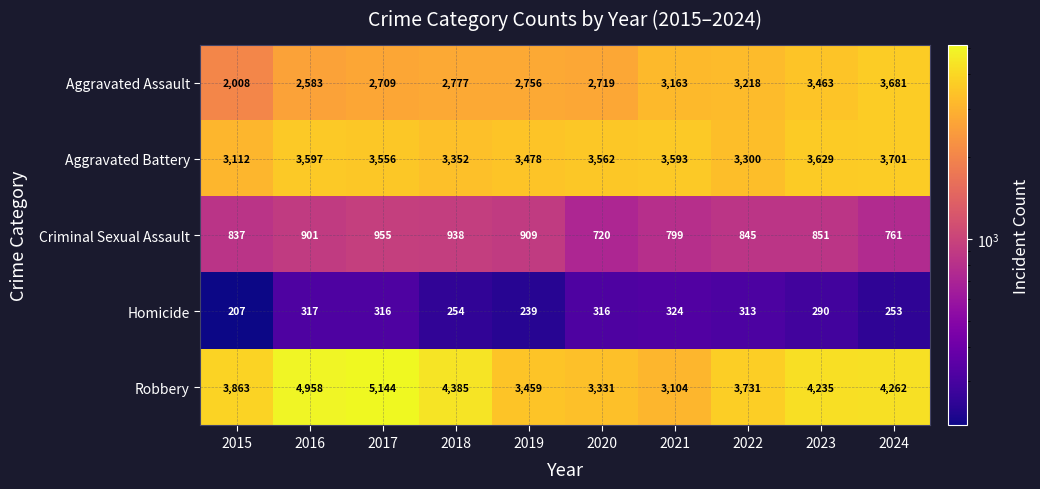

Rank the categories by Robbery value from highest to lowest.

2017, 2016, 2018, 2024, 2023, 2015, 2022, 2019, 2020, 2021